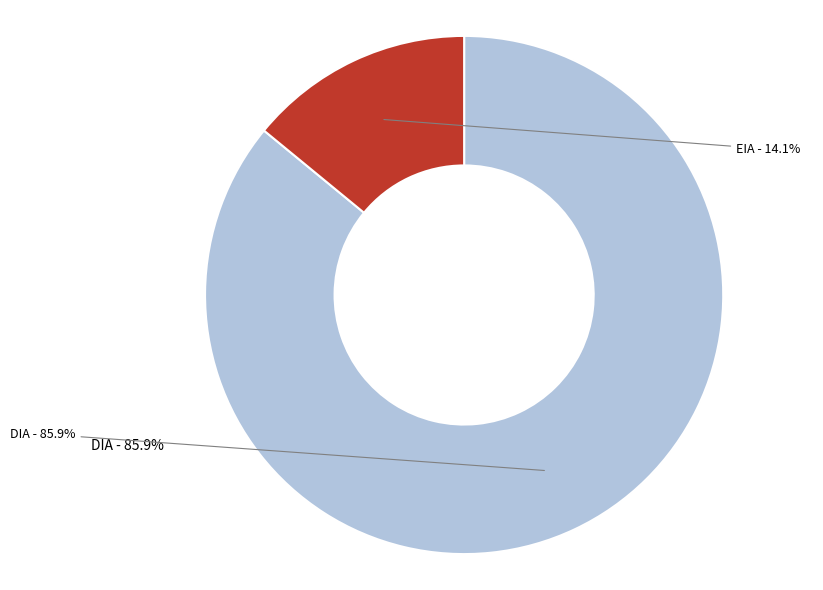

True or false: DIA accounts for 86% of the total.

True